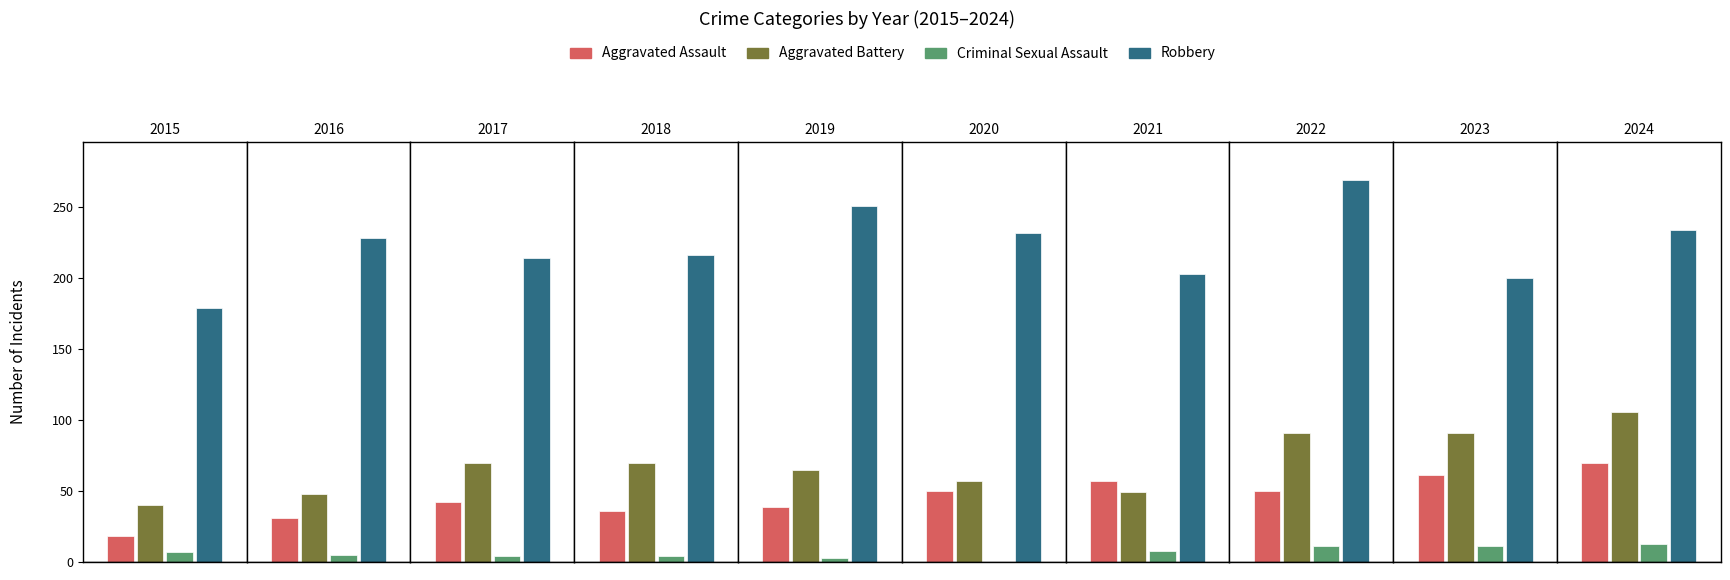

Which has a higher value, 2021 or 2023?

2023